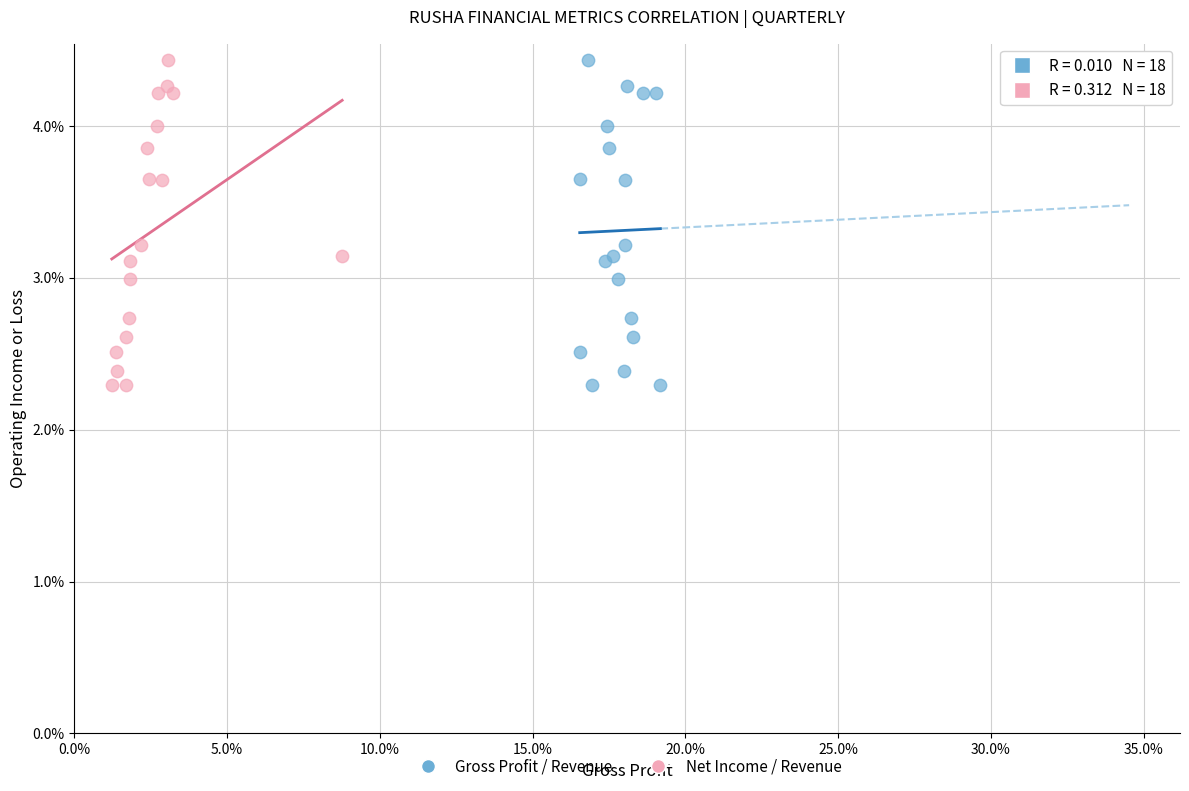

What are all the series names shown in the legend?

Gross Profit / Revenue, Net Income / Revenue